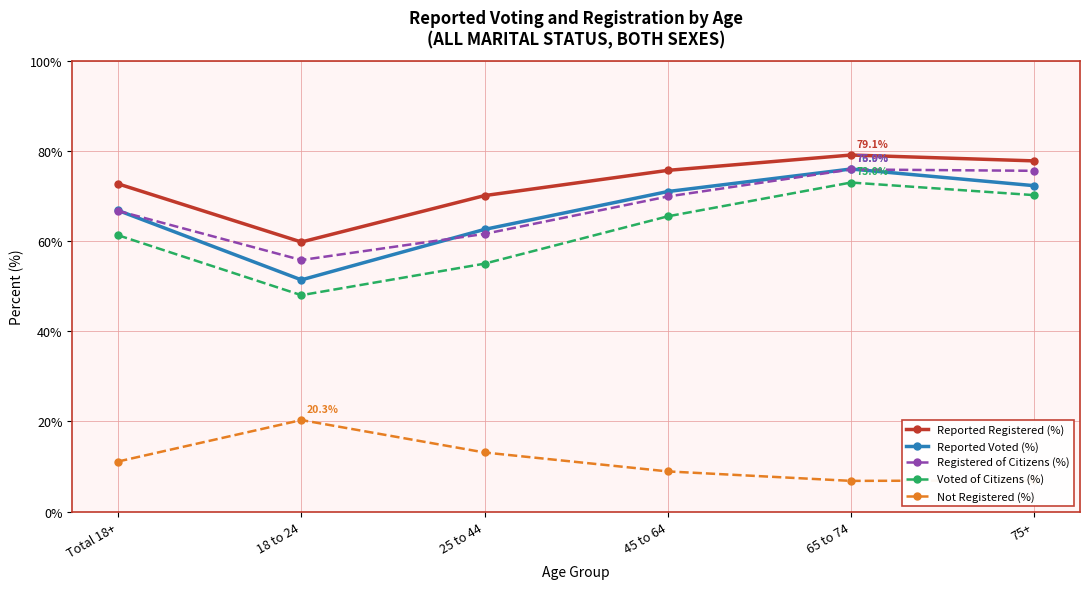

Which category has the lowest value in the Registered of Citizens (%) series?

18 to 24